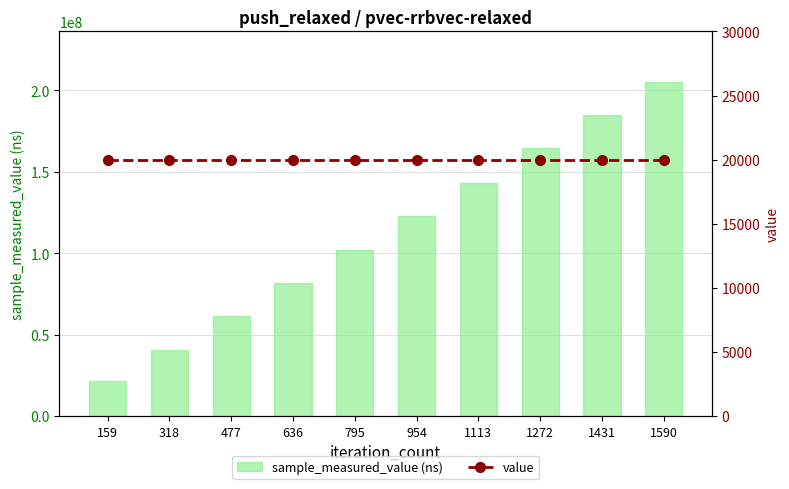

Is it true that value equals 20000 at 318?

True